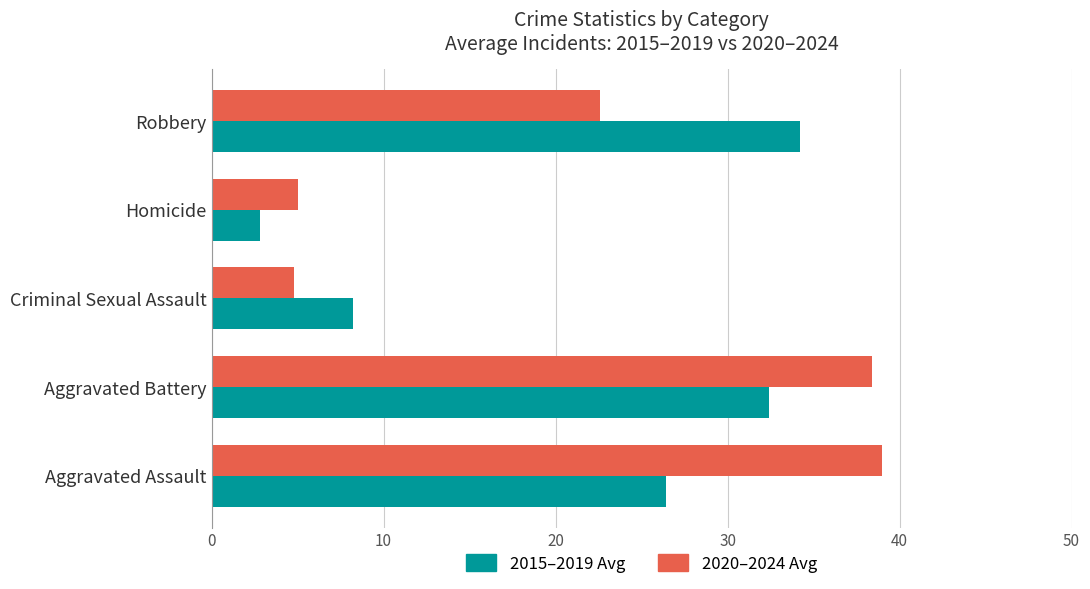

Which series has the largest total across all categories?

2020–2024 Avg